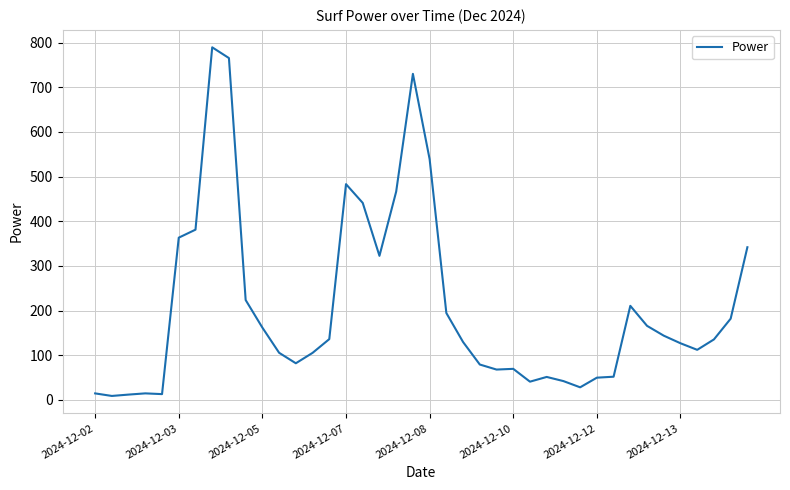

What is the difference between the maximum and minimum values?

780.8